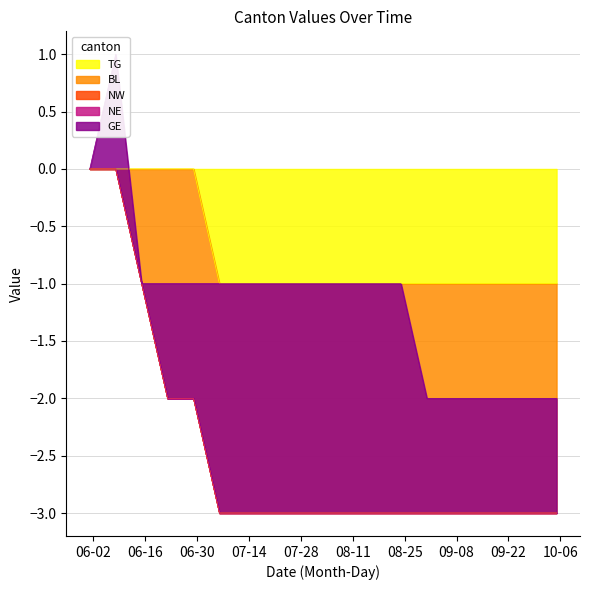

True or false: TG and BL intersect in this chart.

False